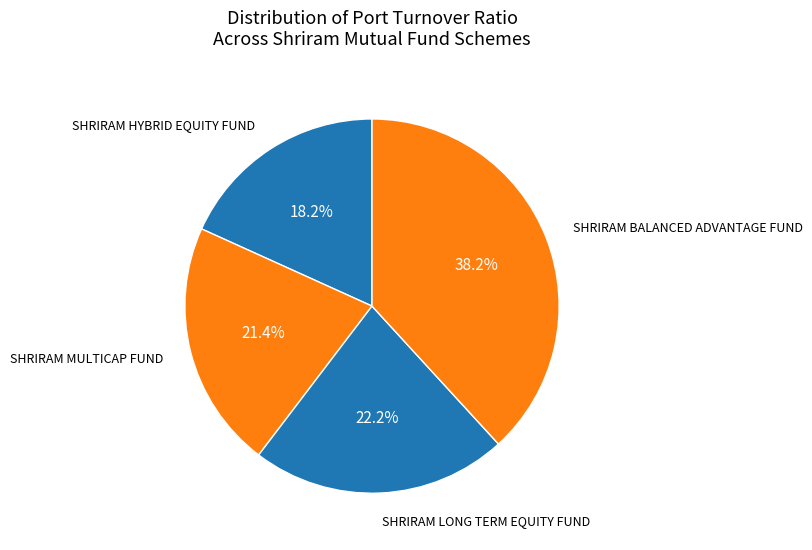

Which category has the biggest portion of the pie?

SHRIRAM BALANCED ADVANTAGE FUND